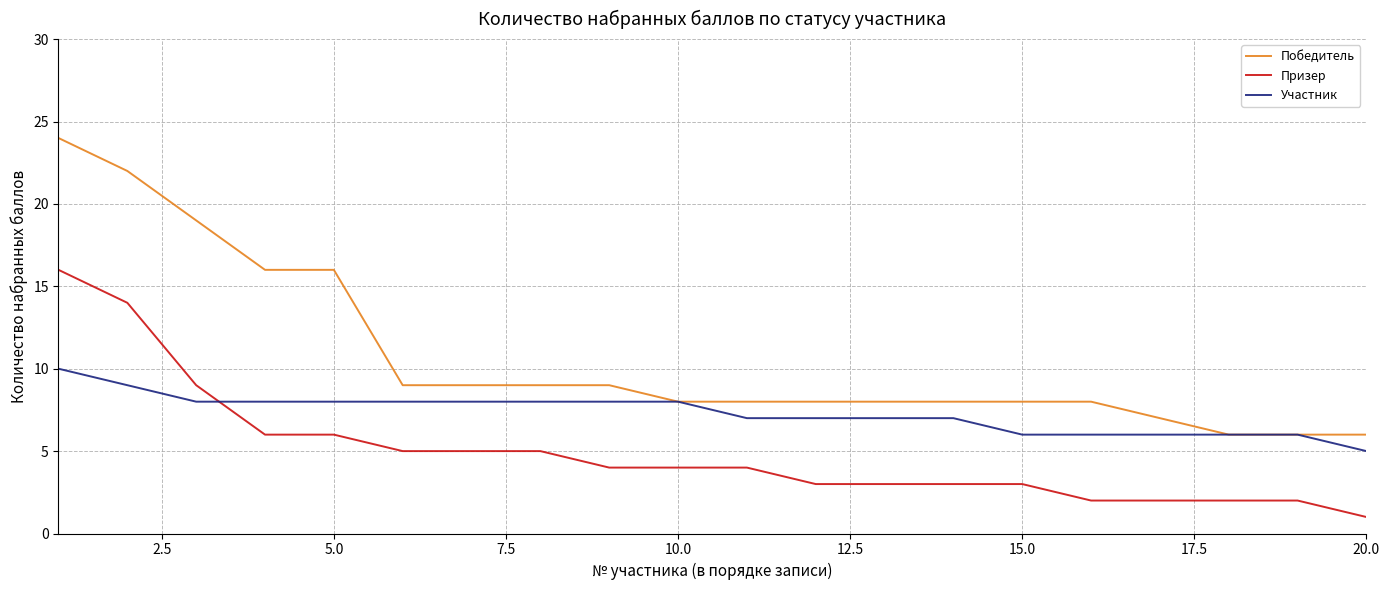

Rank the series by their maximum value, from lowest to highest.

Участник, Призер, Победитель